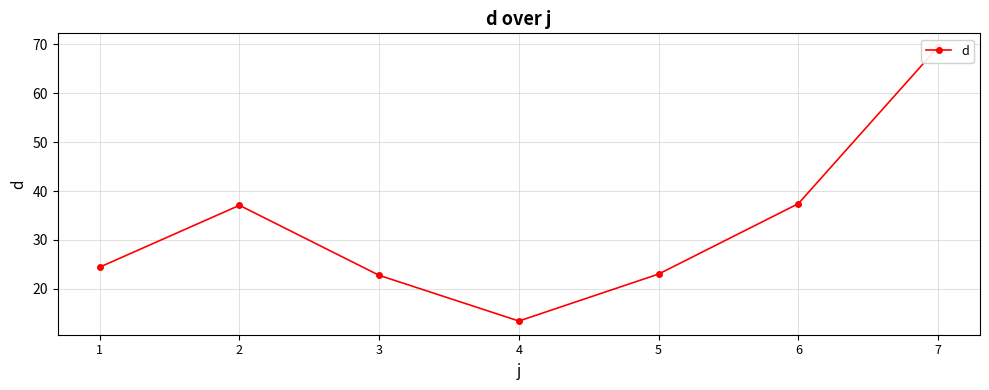

Where is the data nearest to the value 41?

6